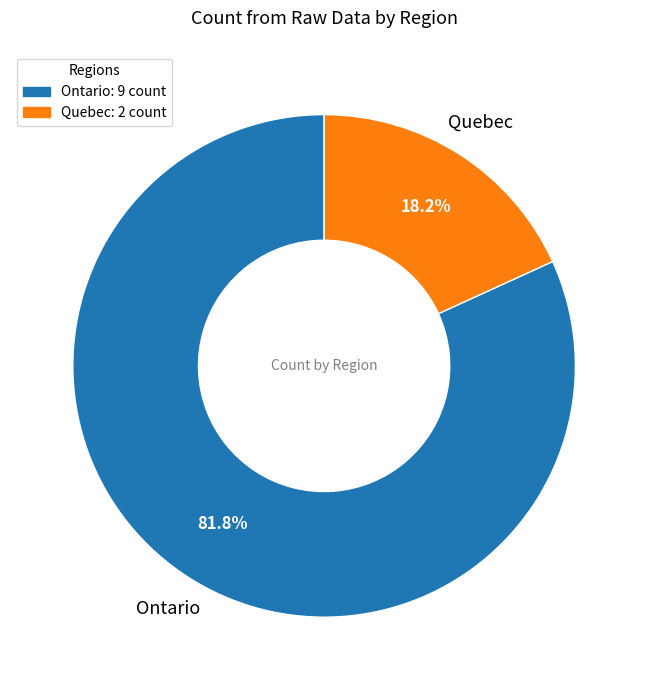

Which slice is the largest?

Ontario